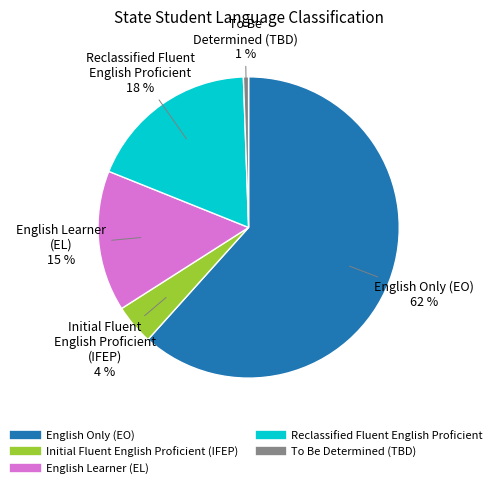

What percentage is the English Only (EO) slice, to the nearest percent?

62%